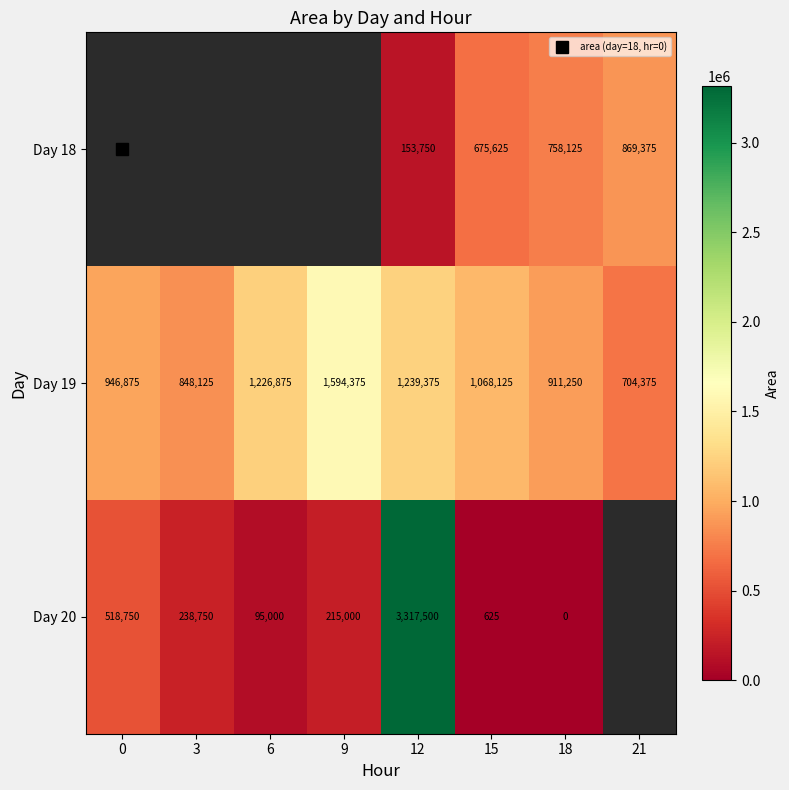

At which category does the chart reach its minimum across all series?

18